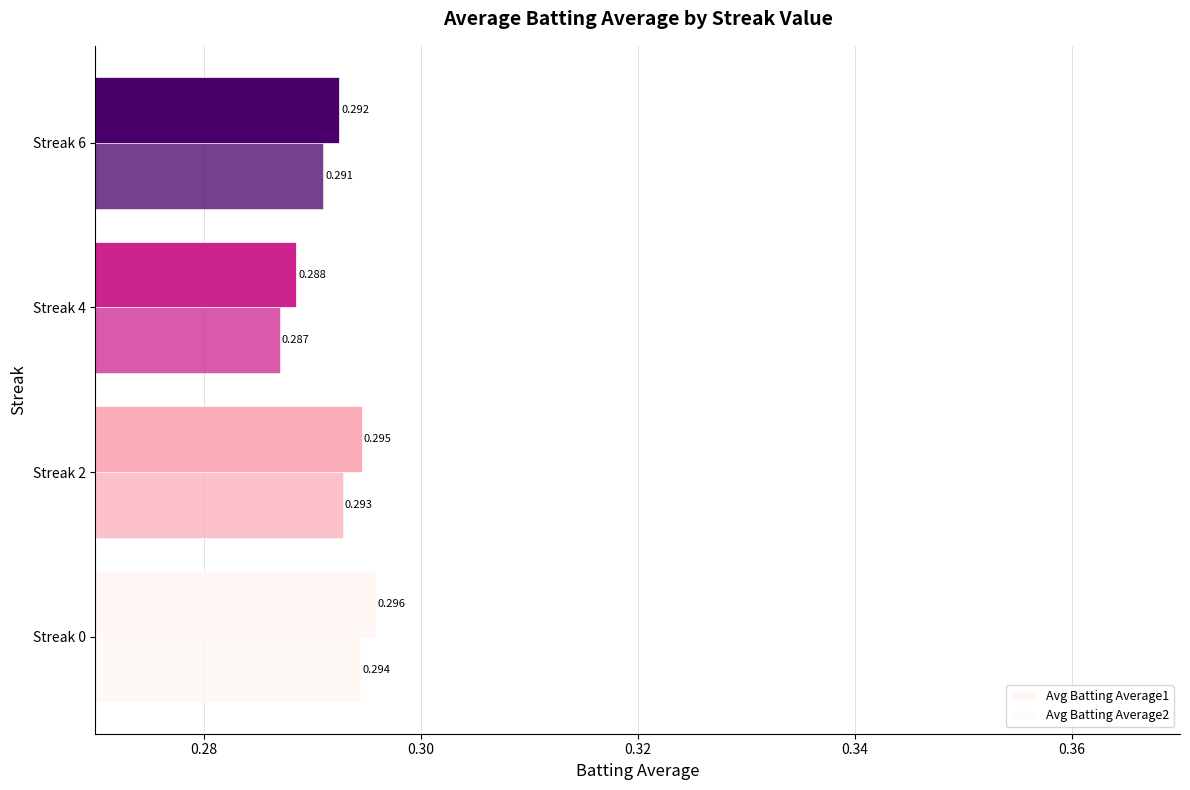

How many data points does each series have?

4